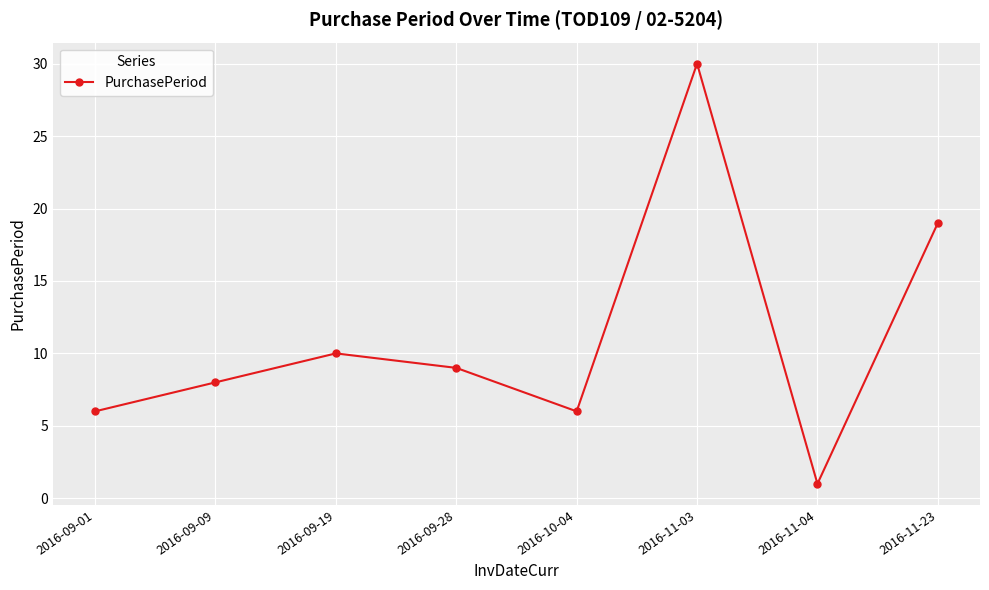

How many data points does each series have?

8